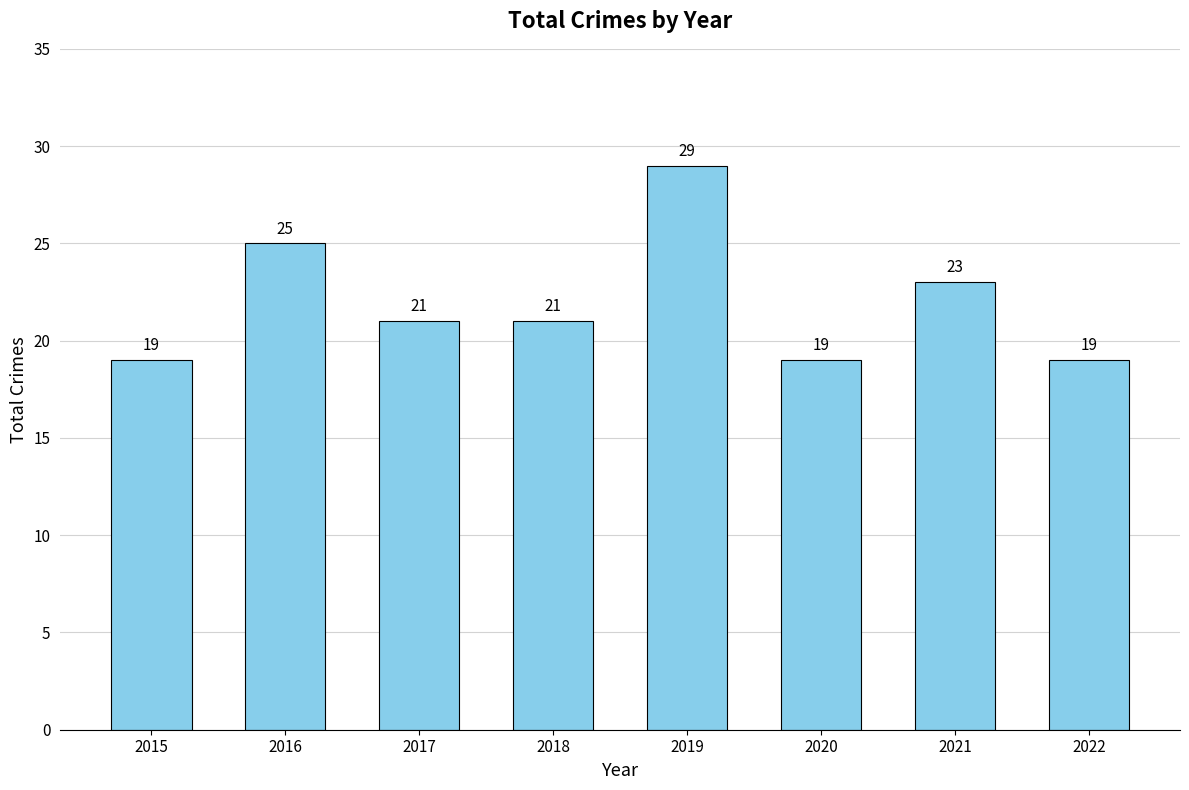

Which label corresponds to the largest value in the chart?

2019